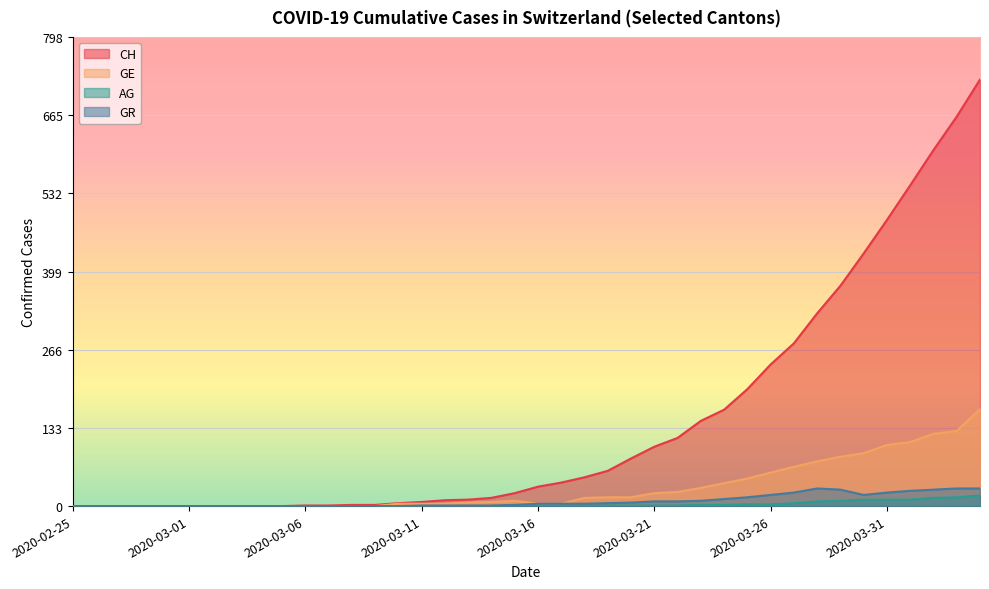

Does the chart display data point markers on the line(s)?

No